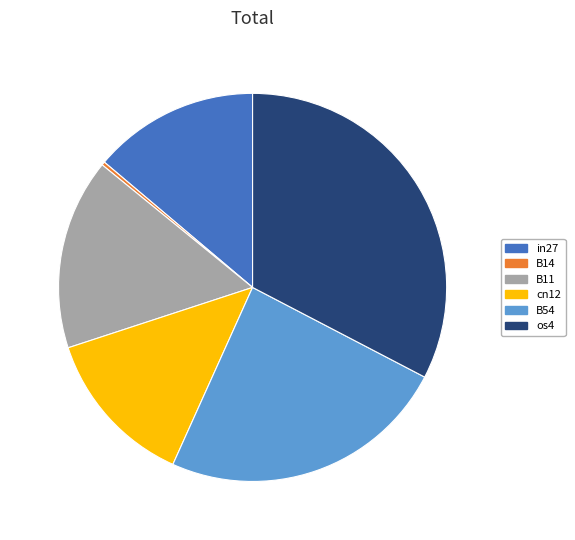

Does B54 account for over 50% of the chart?

No